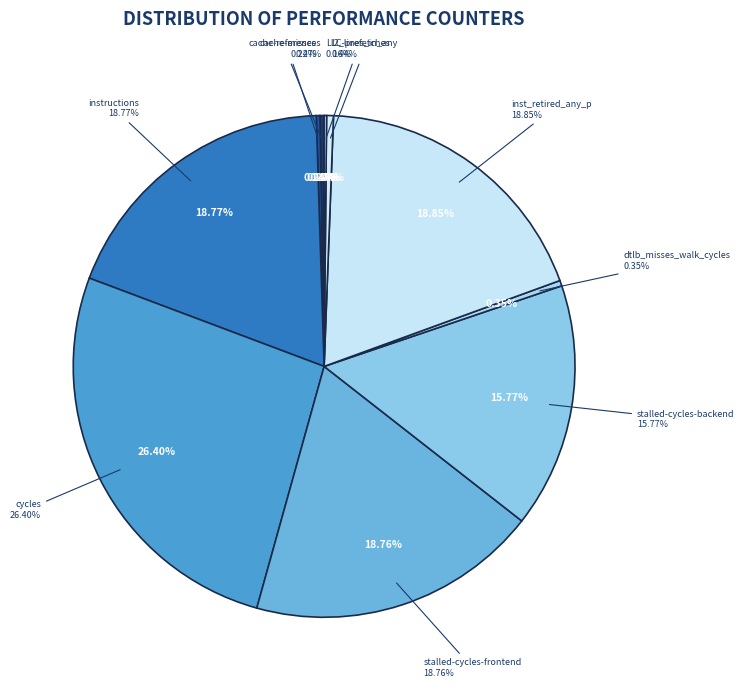

True or false: dtlb_misses_walk_cycles accounts for 0% of the total.

True